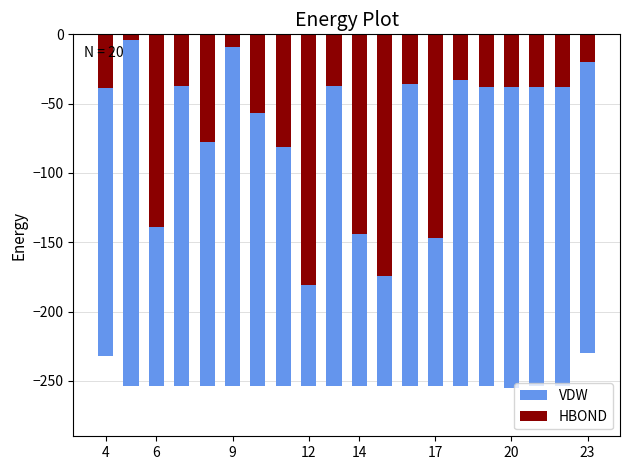

The HBOND series shows -11 at 23. True or false?

False